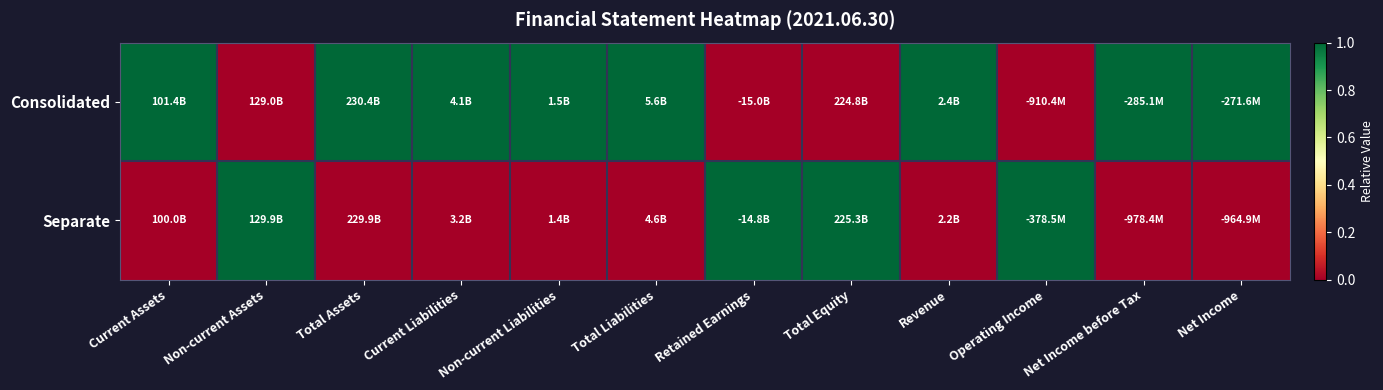

What is the difference between the highest and lowest values at Current Liabilities?

1